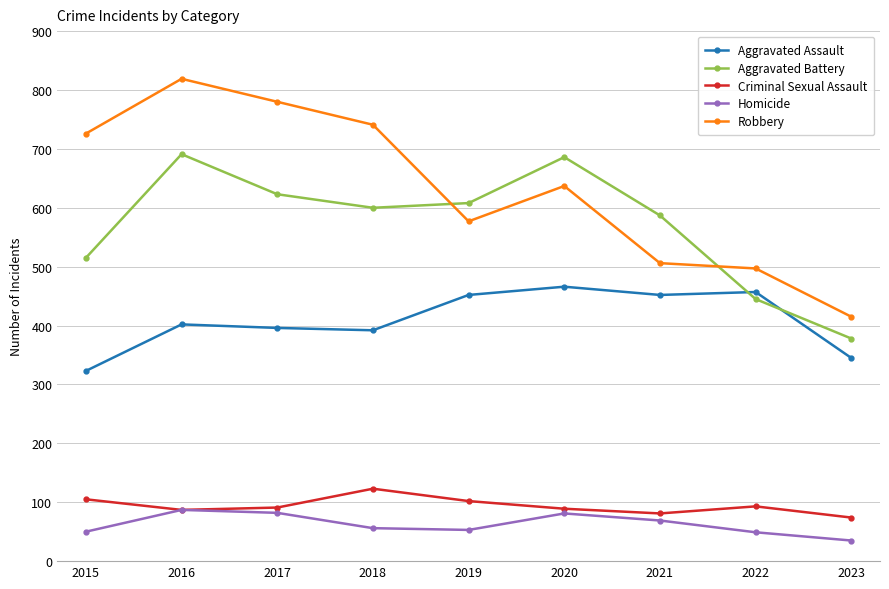

How many lines are shown in the chart?

5